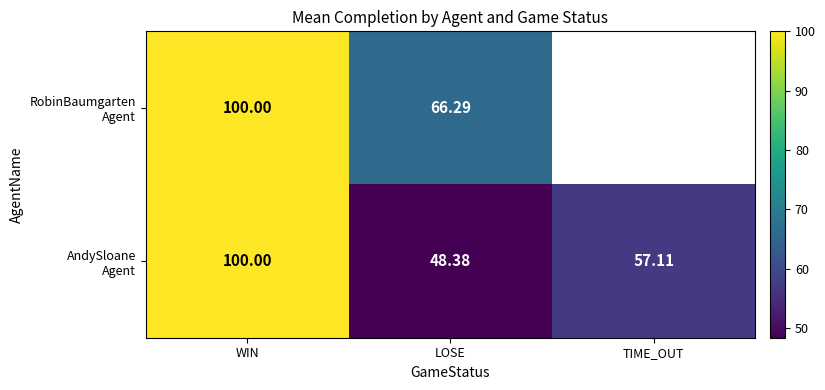

What is the minimum value for RobinBaumgarten Agent?

66.3